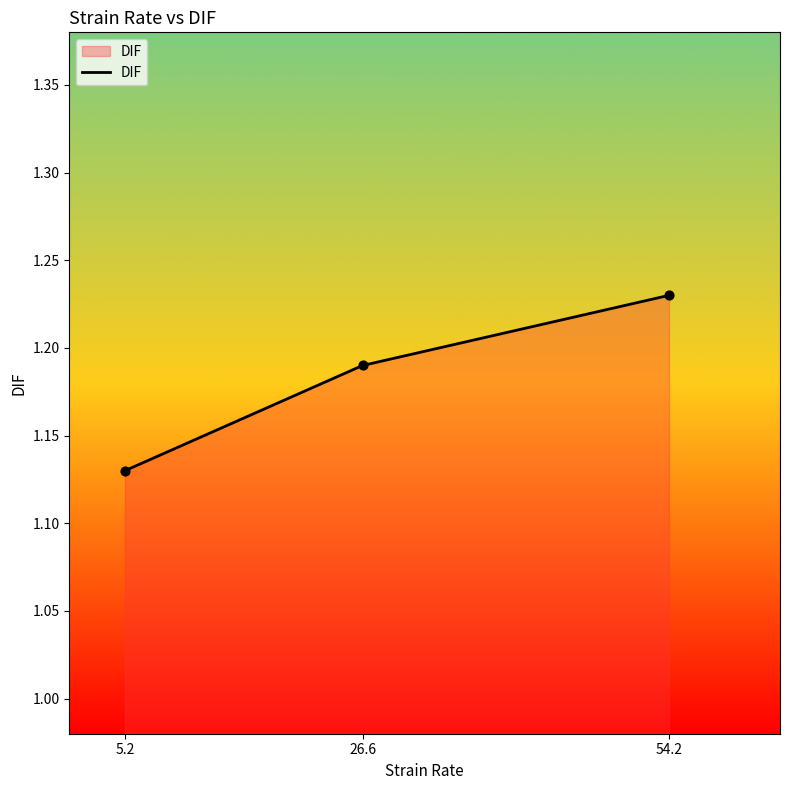

What is the ratio of the value at 5.2 to the value at 26.6?

0.9